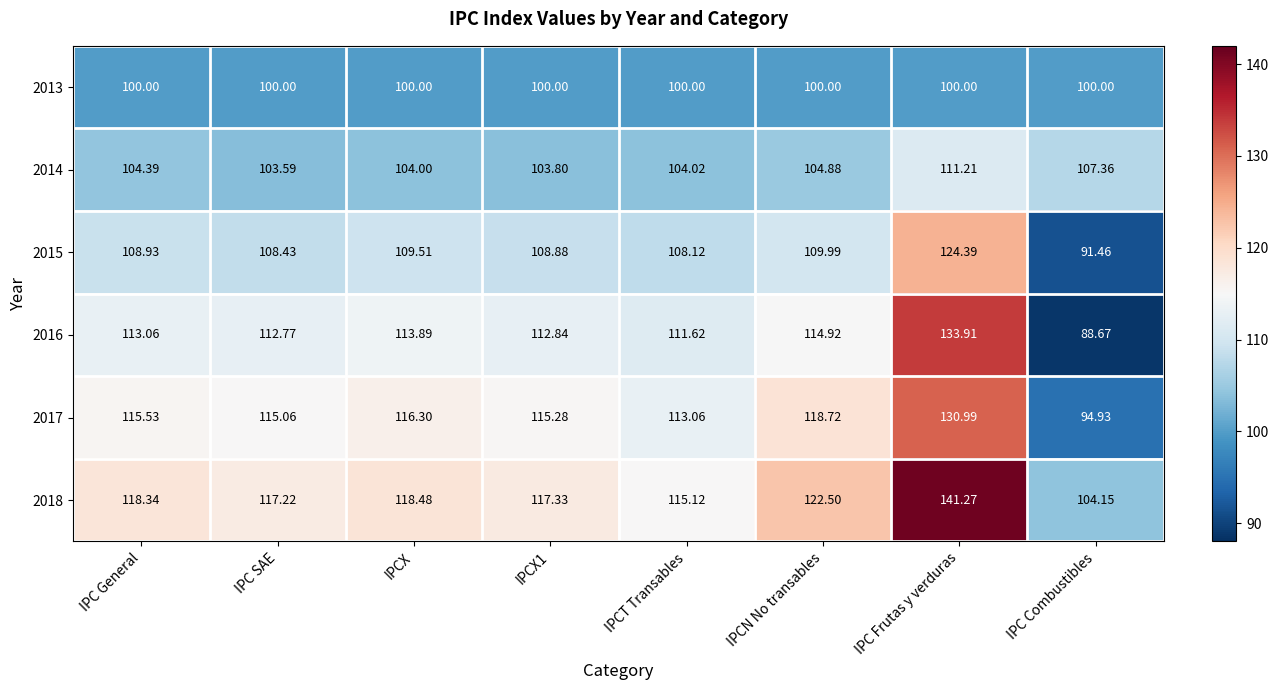

List the series in order of their peak value, lowest first.

2013, 2014, 2015, 2017, 2016, 2018